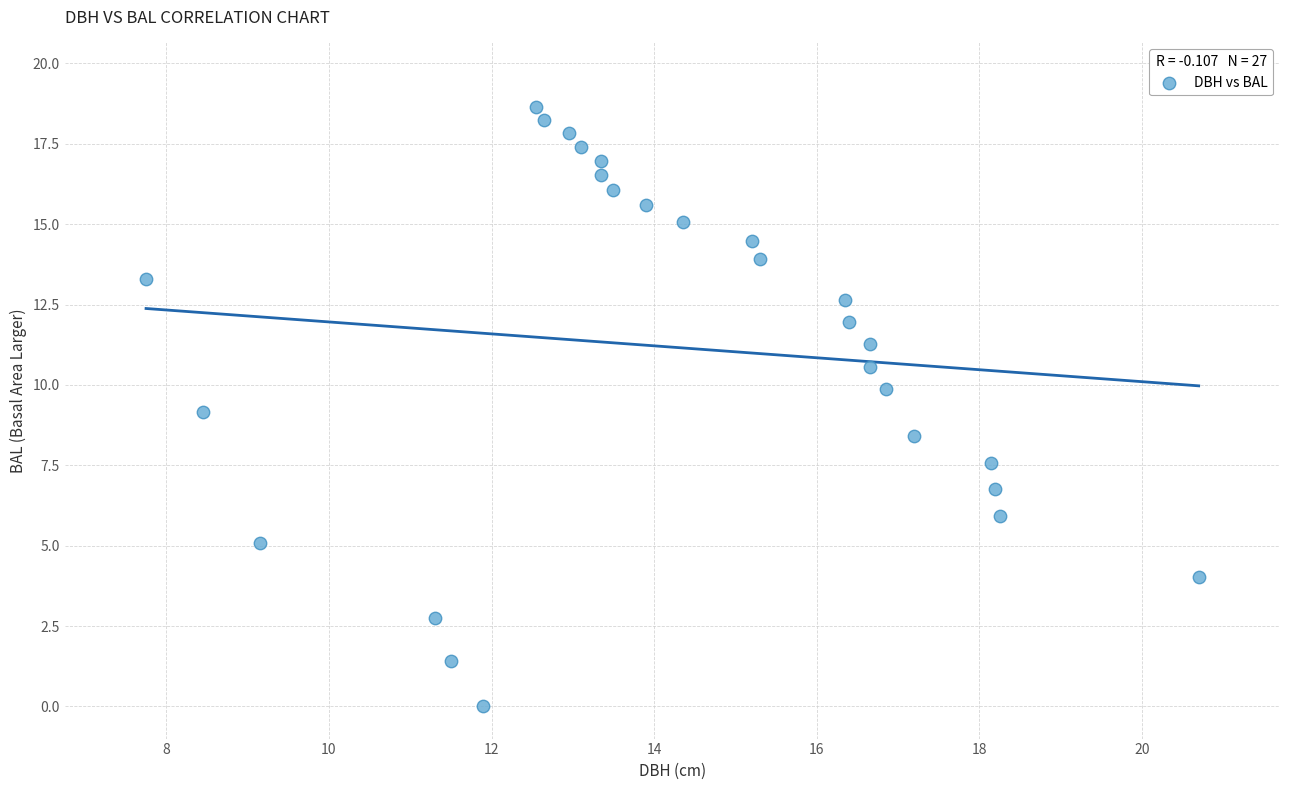

What is the range of X values (max minus min)?

12.9